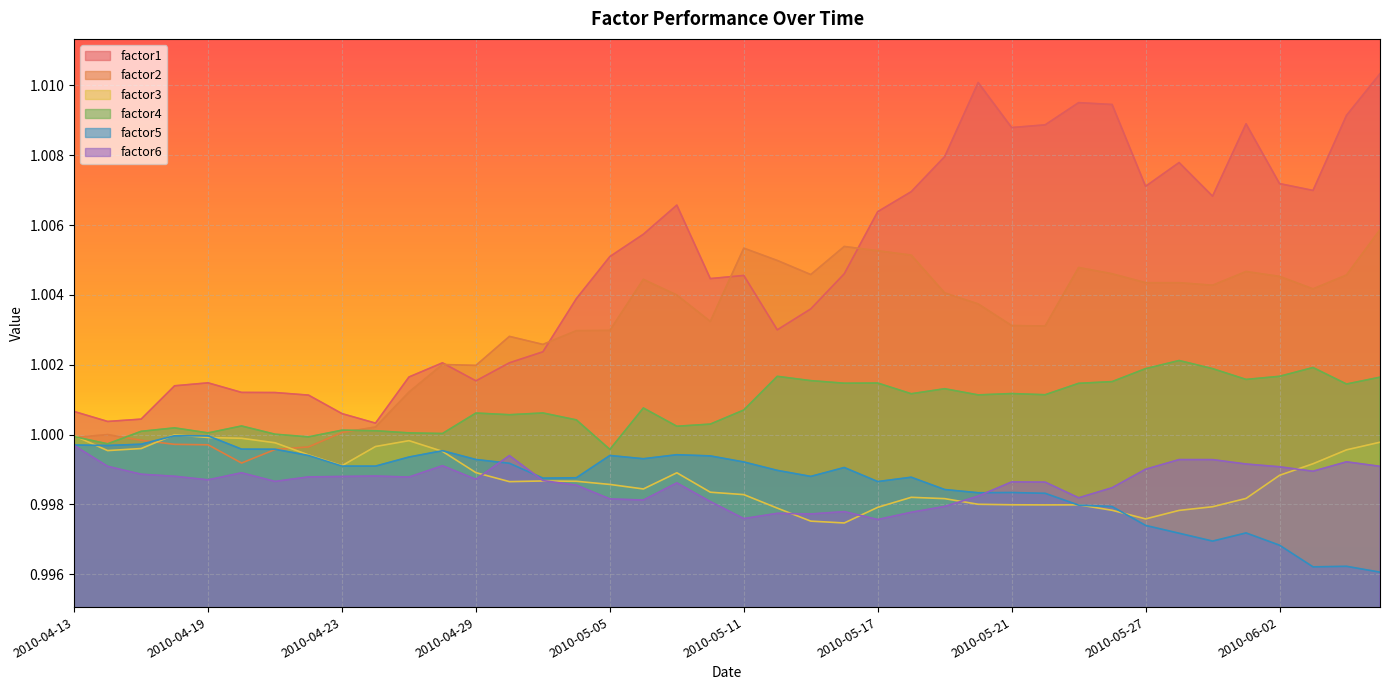

True or false: factor1 and factor4 intersect in this chart.

False